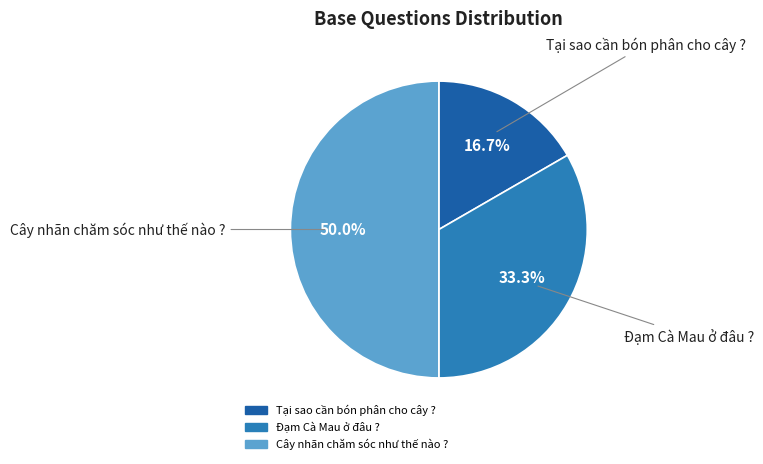

To the nearest percent, what portion does Đạm Cà Mau ở đâu ? represent?

33%